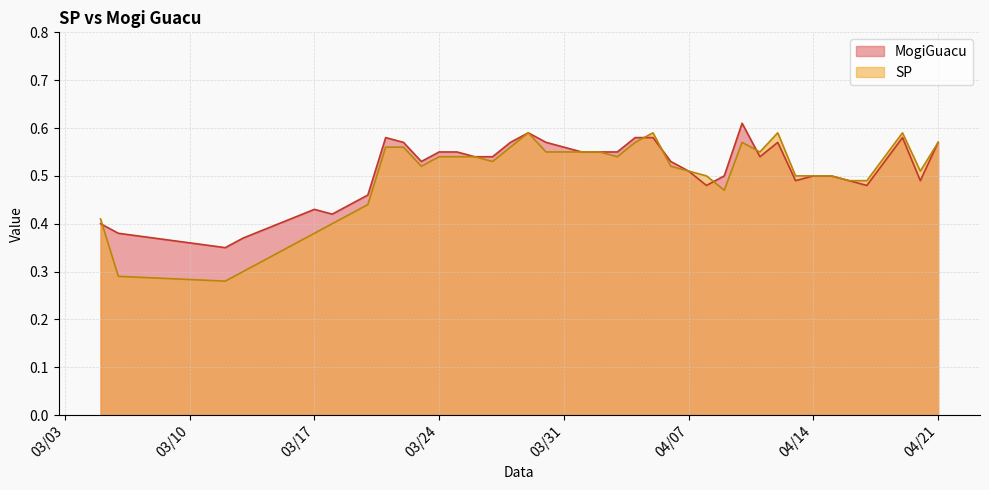

At which category is the sum across all series the highest?

3/29/2020